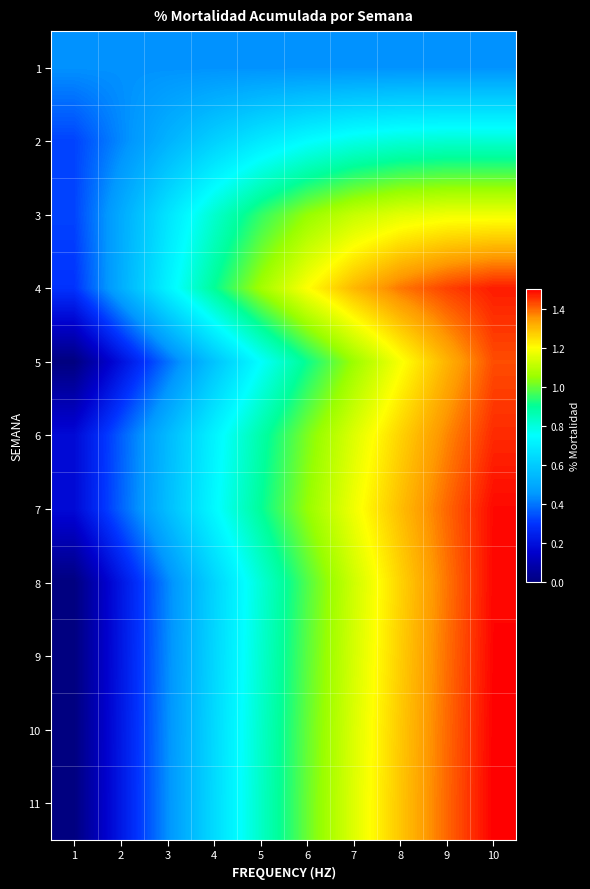

At 3, list the series in order from smallest to largest.

5, 8, 9, 10, 11, 1, 2, 6, 7, 3, 4